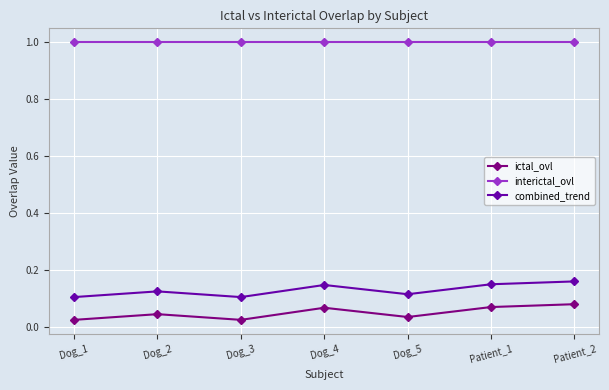

What is the difference between the highest and lowest values at Dog_2?

1.0